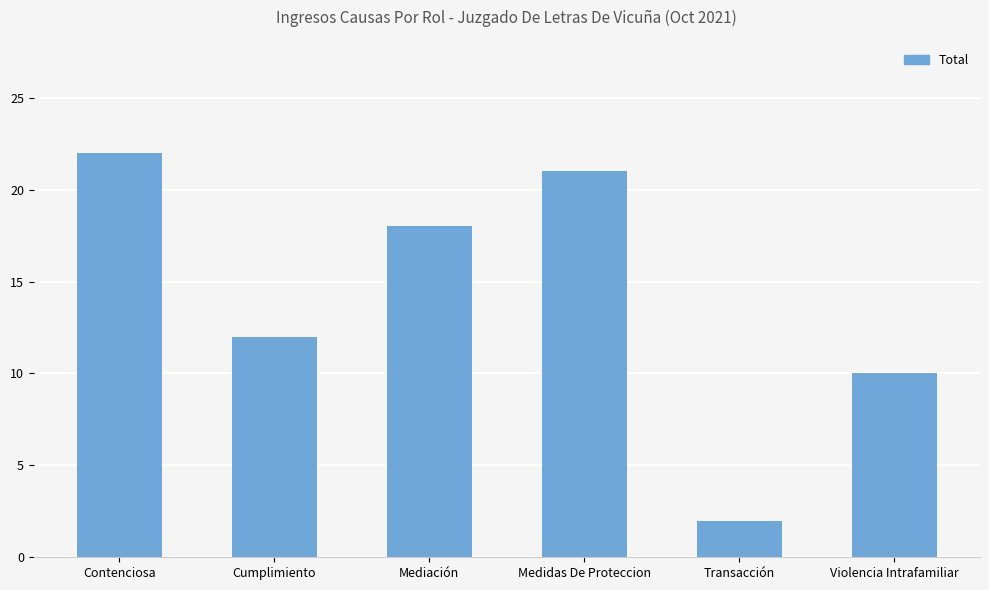

What is the sum of the values at Transacción and Violencia Intrafamiliar?

12